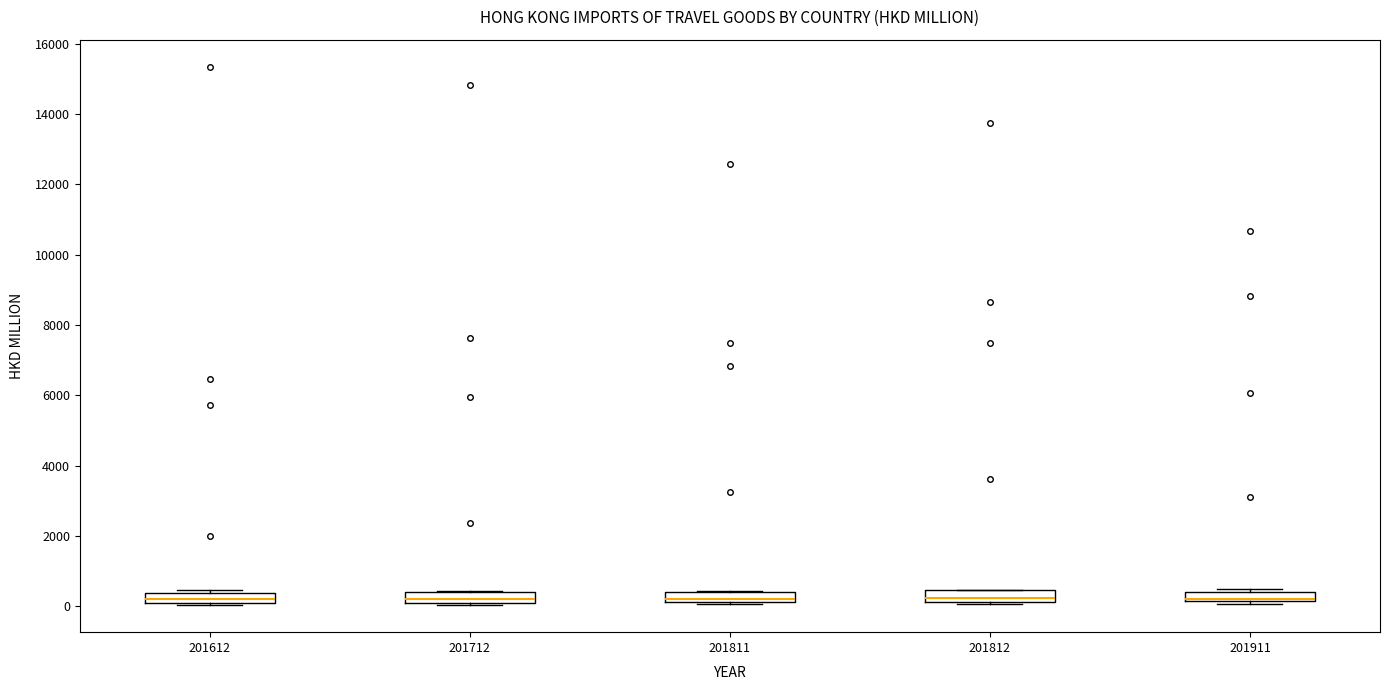

Where is the upper edge of the box at x = 201911 on the y-axis? The values are not printed on the chart, so give them approximately, as read against the axis.

400